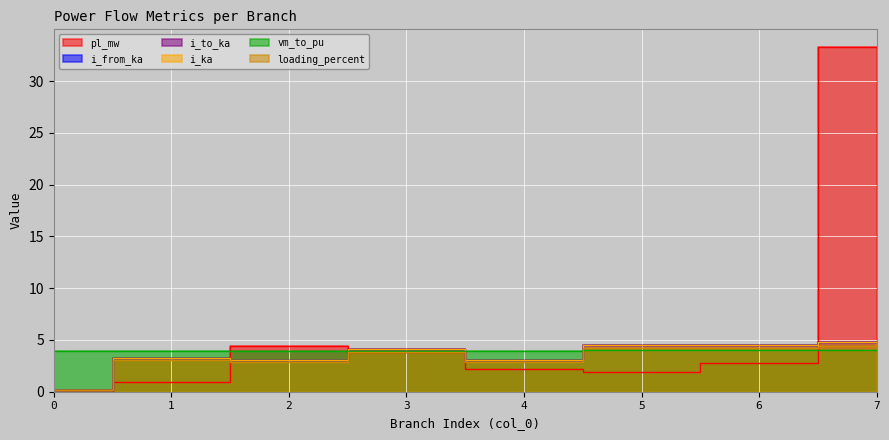

Between 0 and 1, which series saw the biggest shift?

i_to_ka